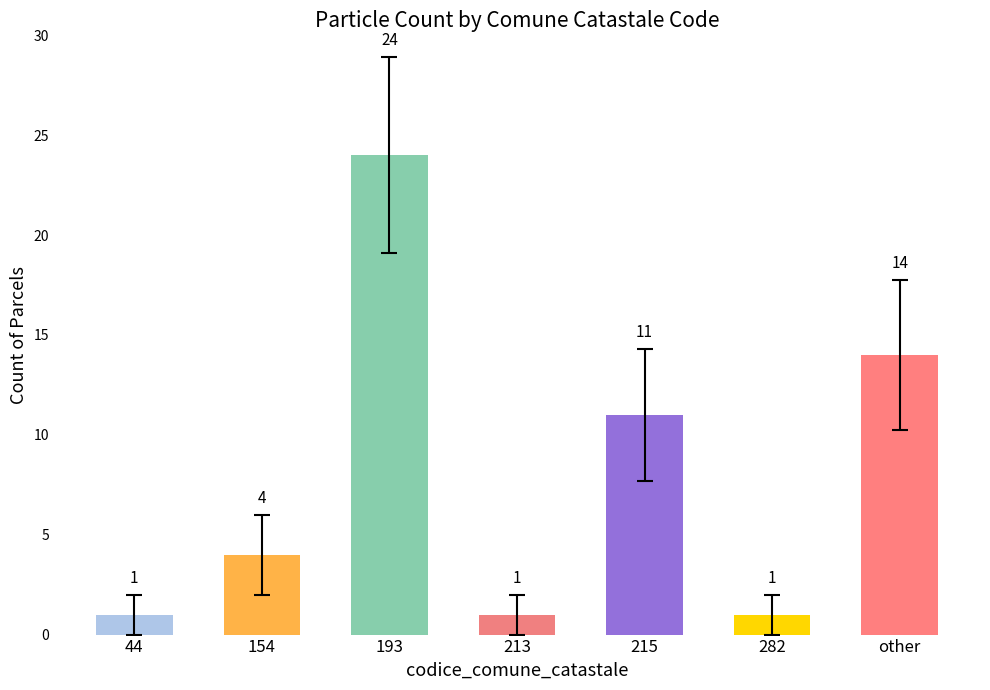

What value does the data have at 215, to the nearest 5?

10